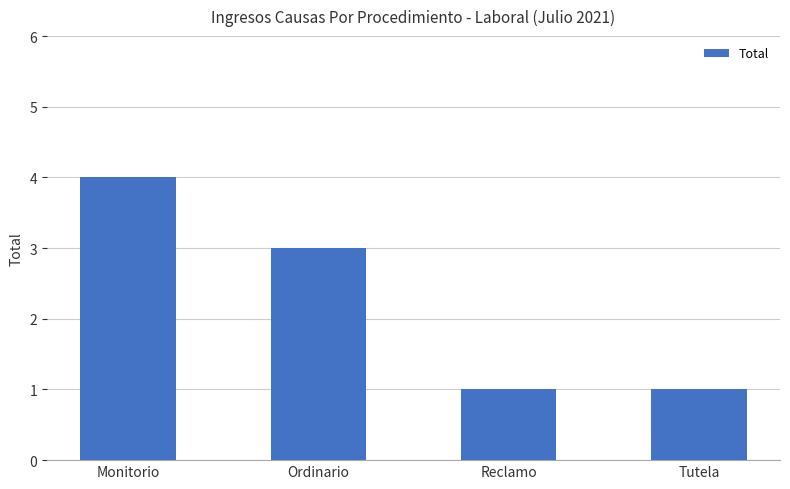

What value does the data have at Ordinario?

3